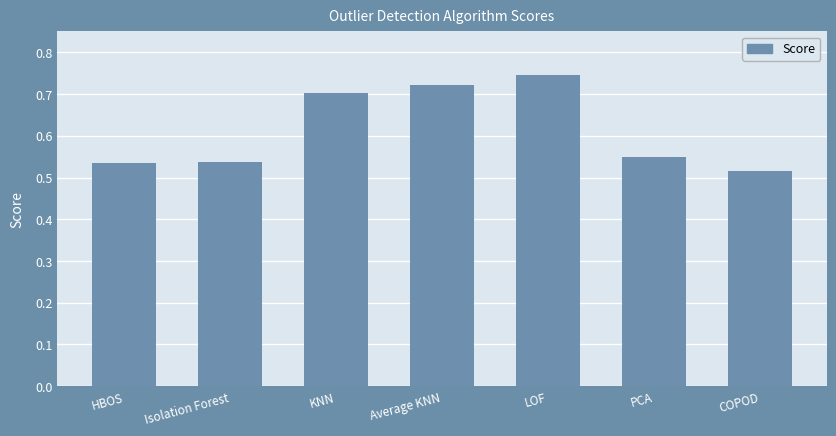

True or false: the data shows 1.2 at KNN.

False